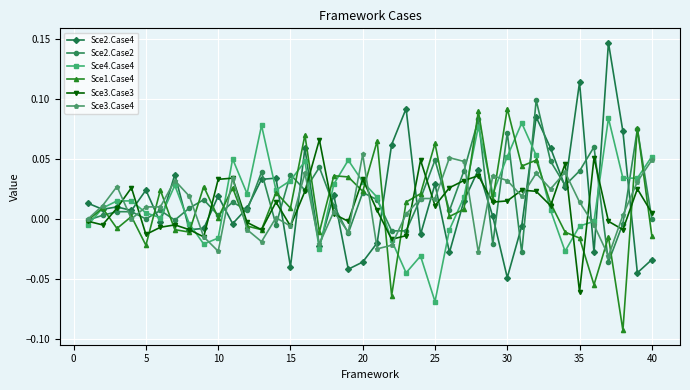

In Sce1.Case4, how many points are lower than both neighbors (excluding endpoints)?

14